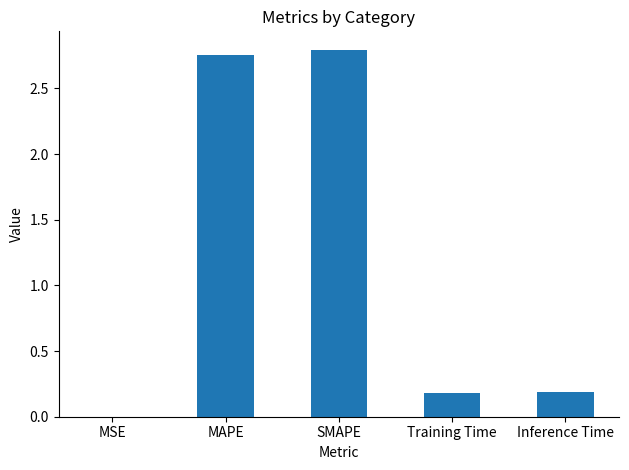

The chart shows a value of 4.5 at MAPE. True or false?

False